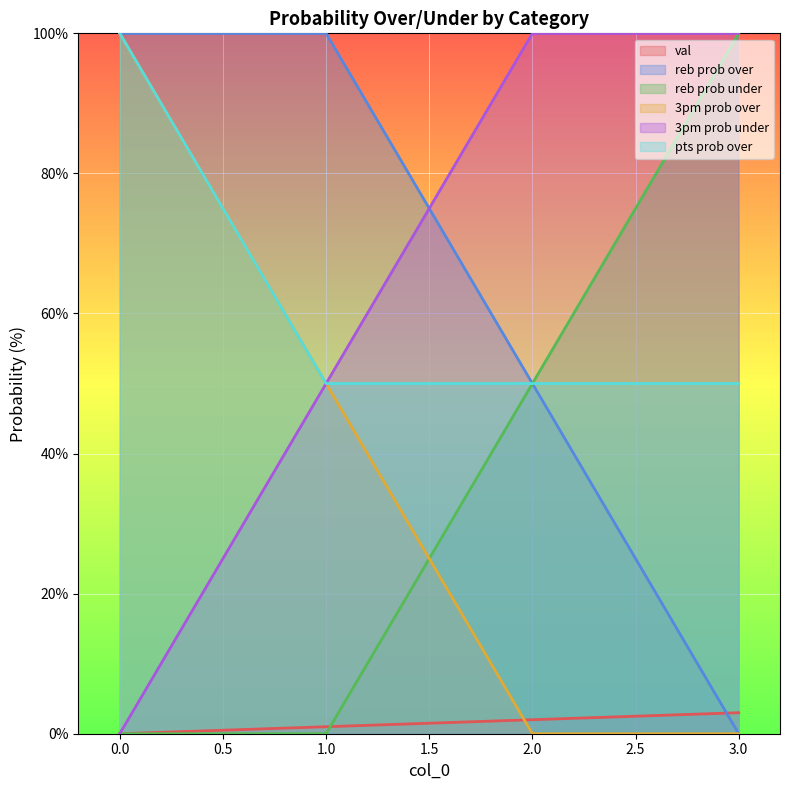

True or false: val has more than 0 points higher than both neighbors.

False